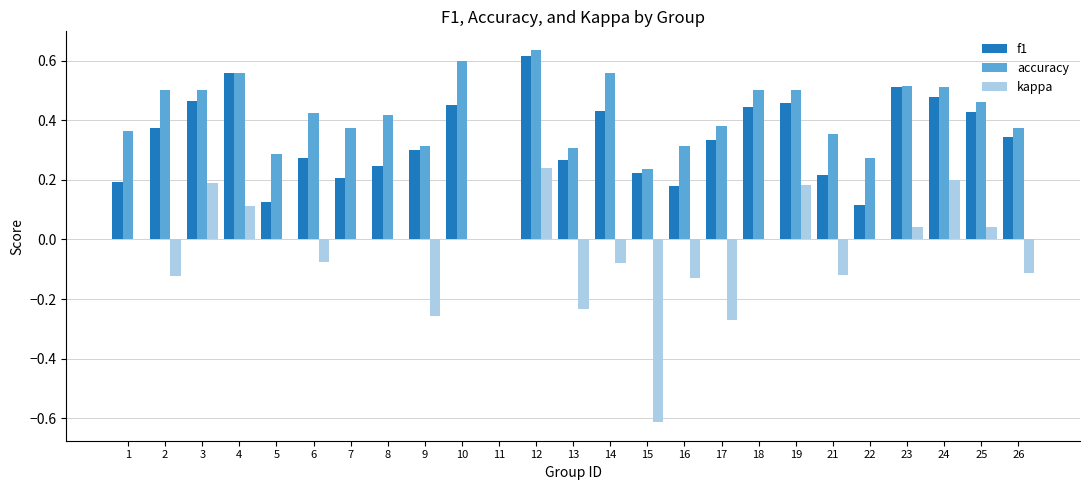

What is the sum of the accuracy values at 19 and 22?

0.8